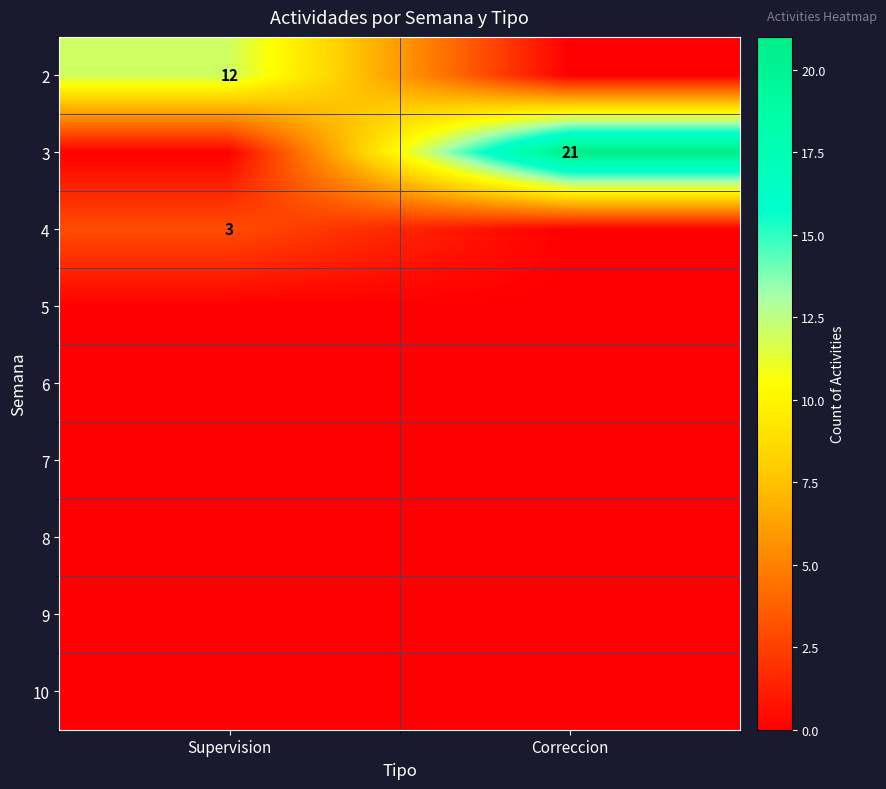

Is it true that 4 equals 3 at Supervision?

True